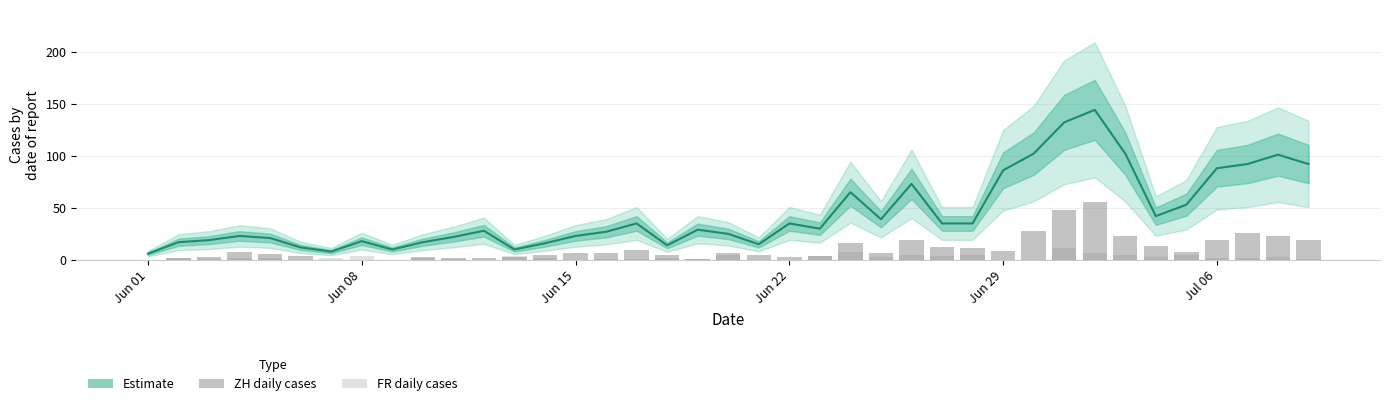

Reading left to right, list all the values displayed in this chart.

CH daily: 6	17	19	23	21	12	8	18	10	17	22	28	10	16	23	27	35	14	29	25	15	35	30	65	39	73	35	35	86	102	132	144	102	42	53	88	92	101	92
ZH: 0	2	3	8	6	4	0	0	0	3	2	2	3	5	7	7	10	5	1	7	5	3	4	16	7	19	12	11	9	28	48	56	23	13	8	19	26	23	19
FR: 0	2	1	2	2	0	2	4	0	2	1	0	4	2	0	1	1	2	1	5	0	0	4	8	3	5	4	5	0	0	11	7	5	3	5	2	2	3	1